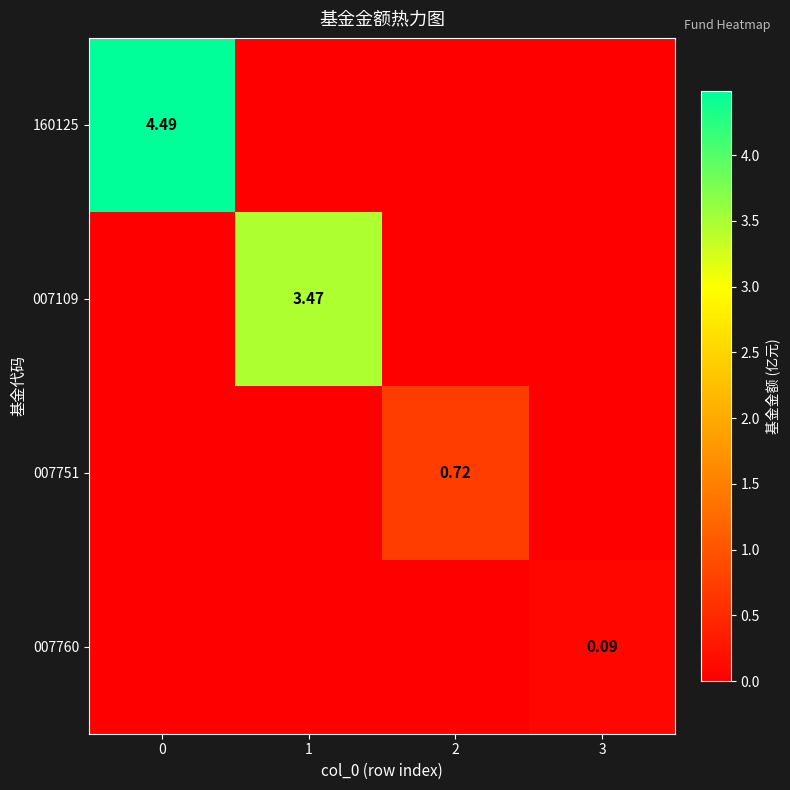

At 0, list the series in order from largest to smallest.

160125, 007109, 007751, 007760